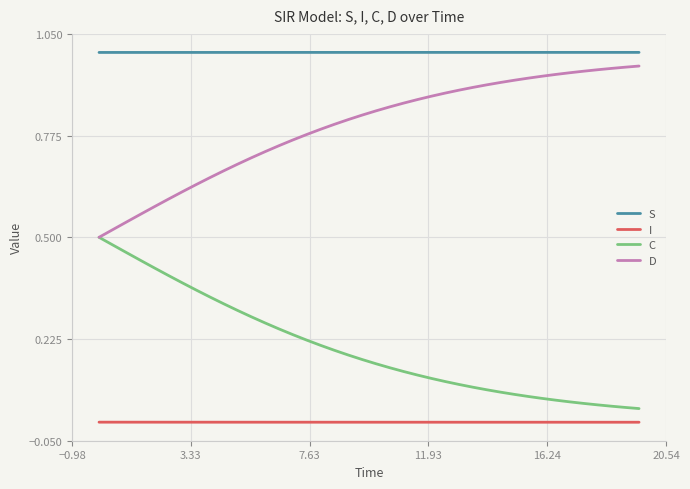

Which series has the largest total across all categories?

S